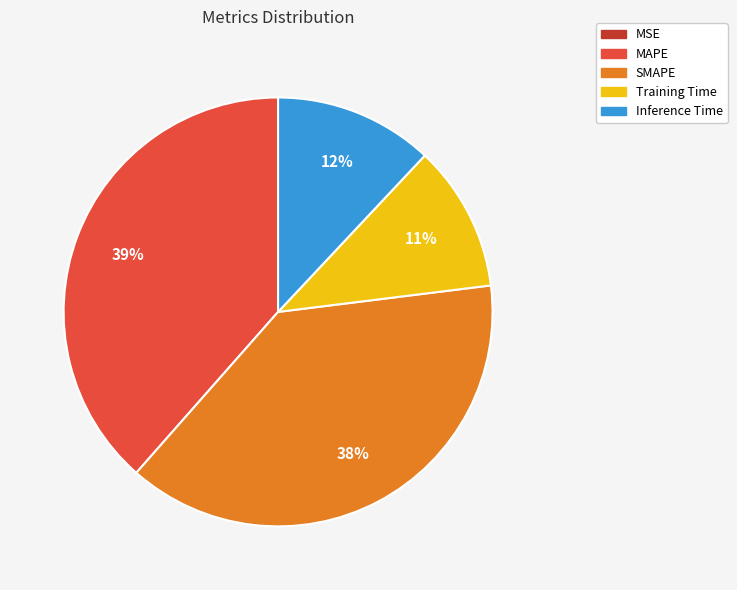

To the nearest percent, what is the average slice percentage?

20%